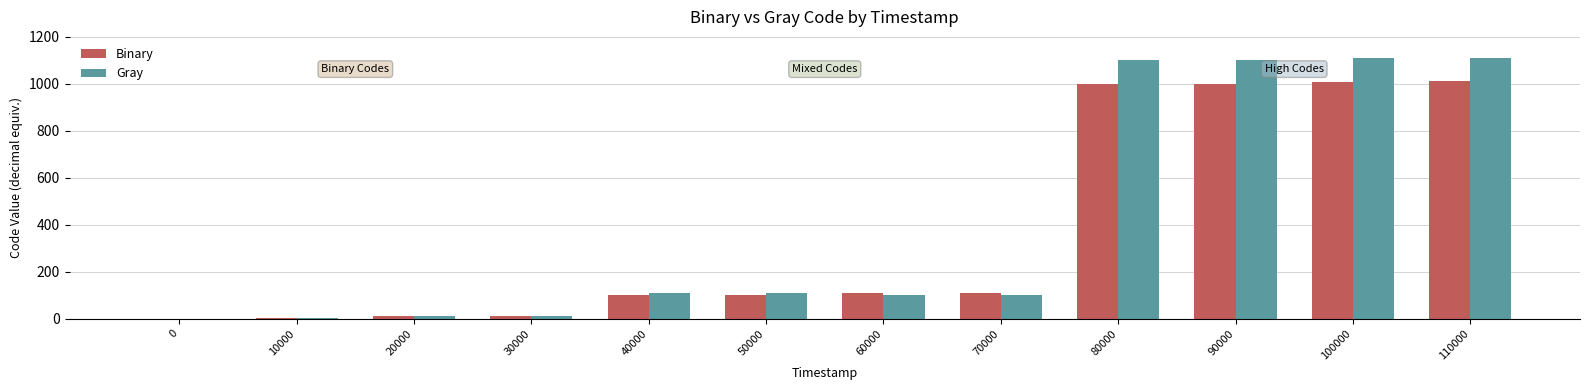

Count the number of categories in the chart.

12